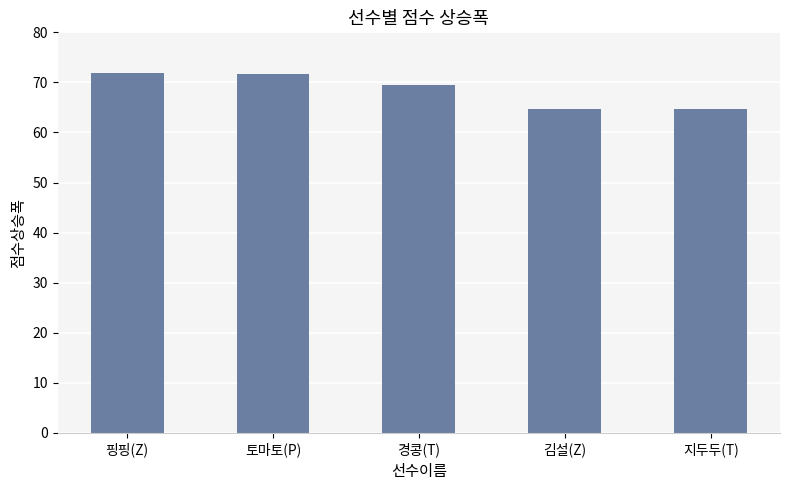

The chart shows a value of 71.6 at 토마토(P). True or false?

True